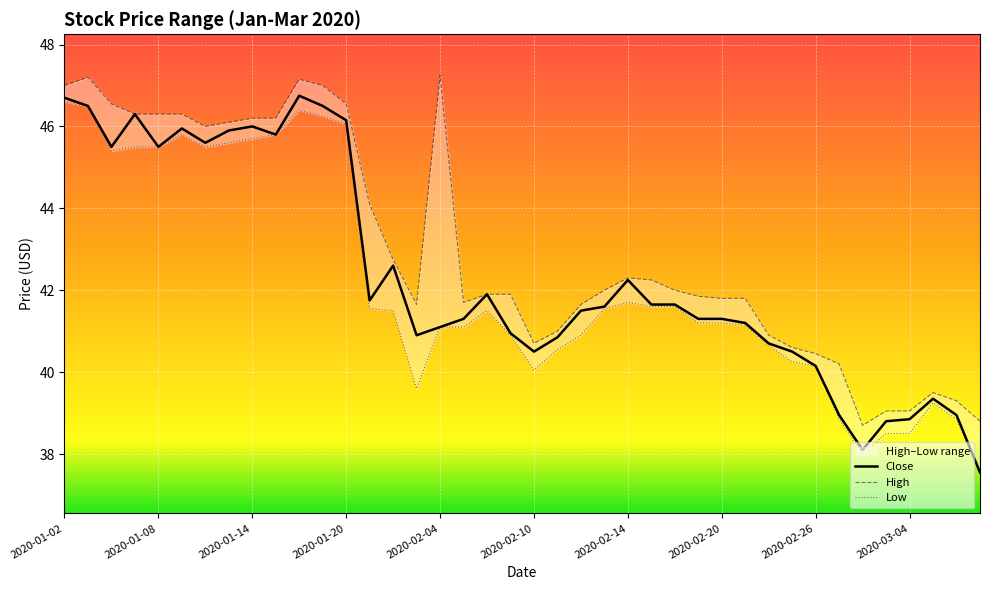

True or false: High has more than 0 interior local peaks.

True